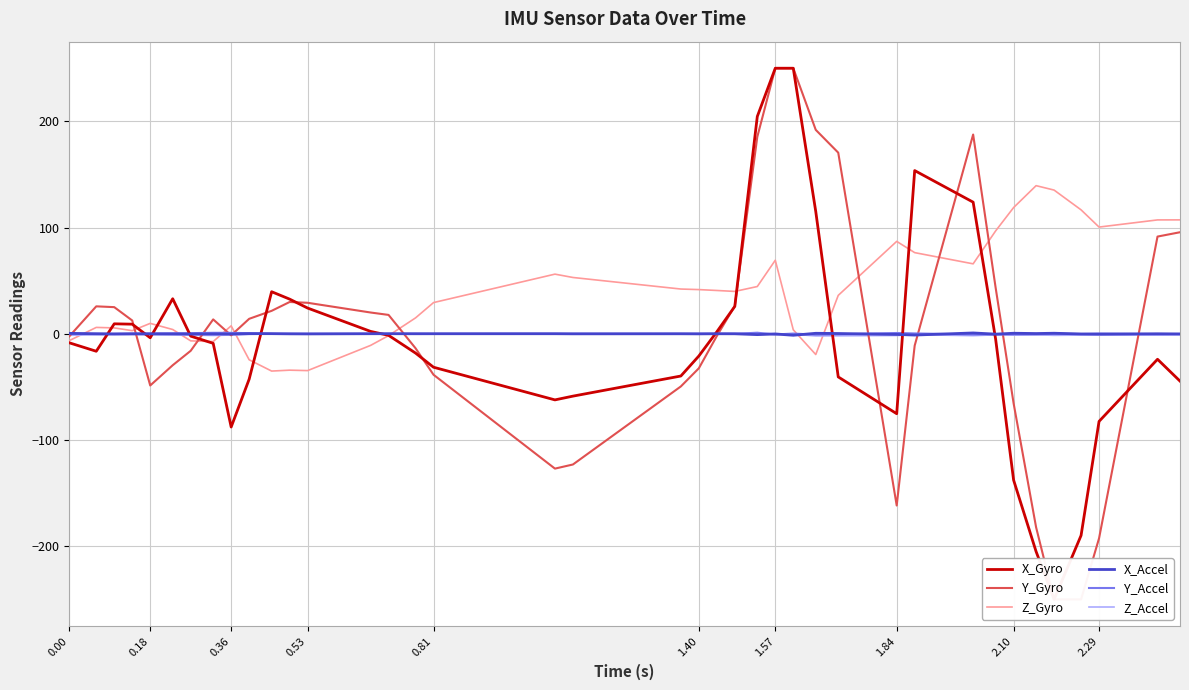

What is the label of the 37th point from the right?

0.36